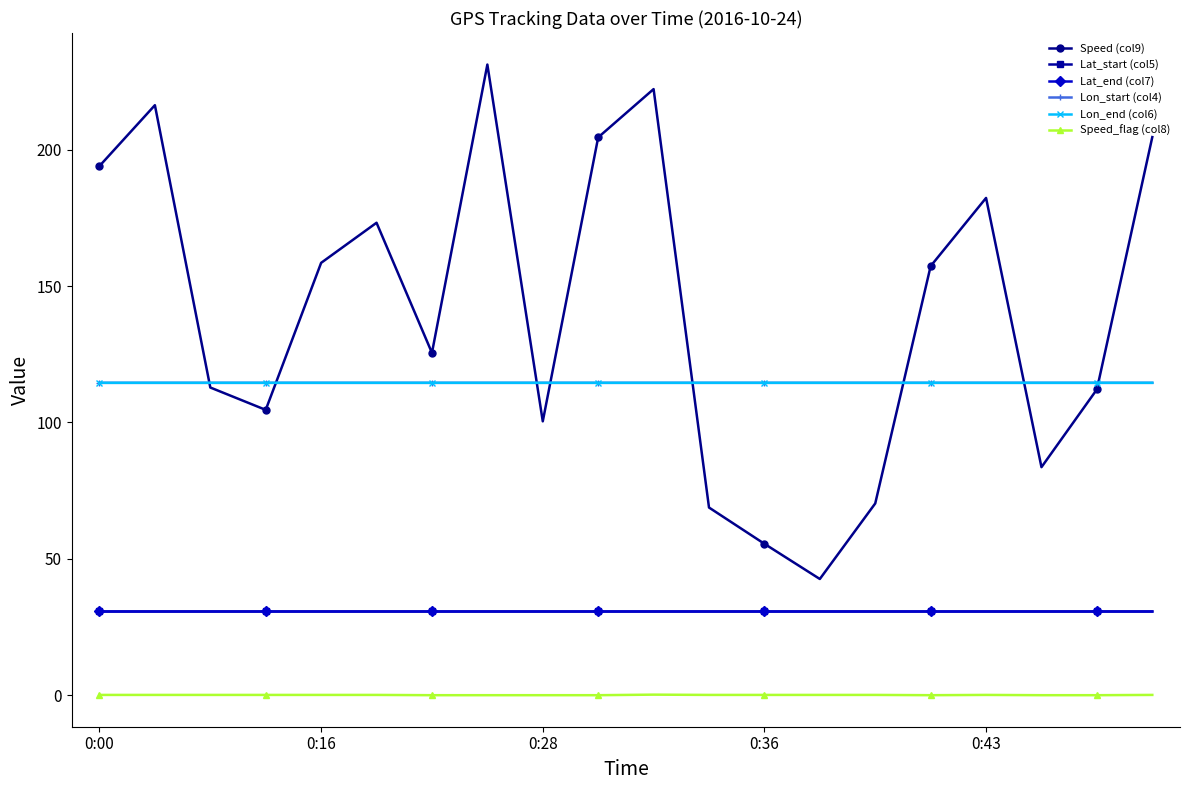

How many interior local valleys does the Speed (col9) series have?

5